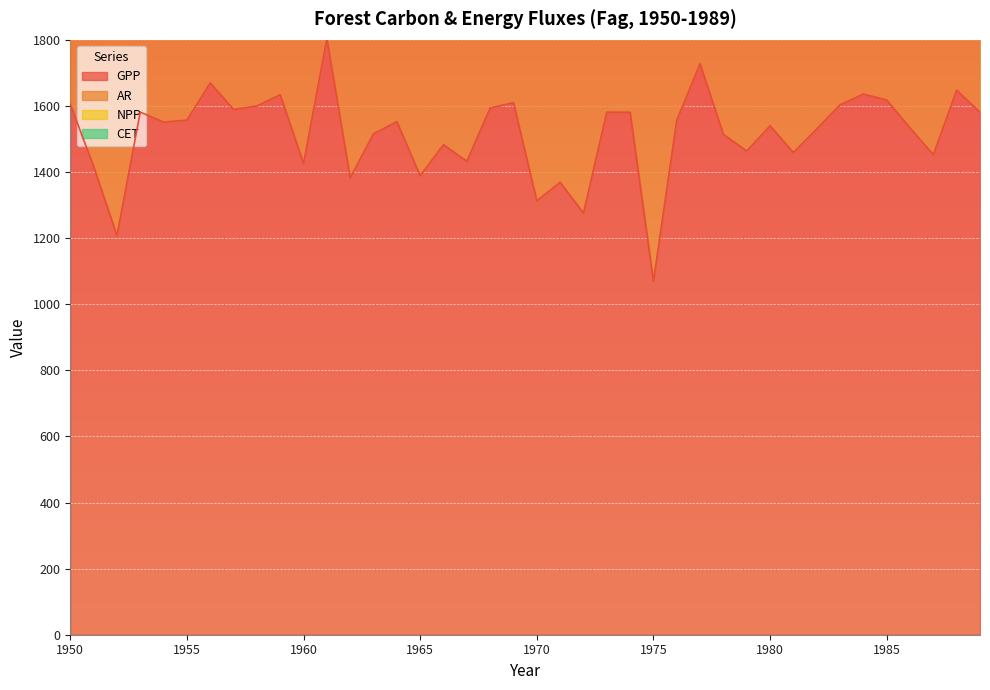

What is the sum of the NPP values at 1974 and 1956?

979.4